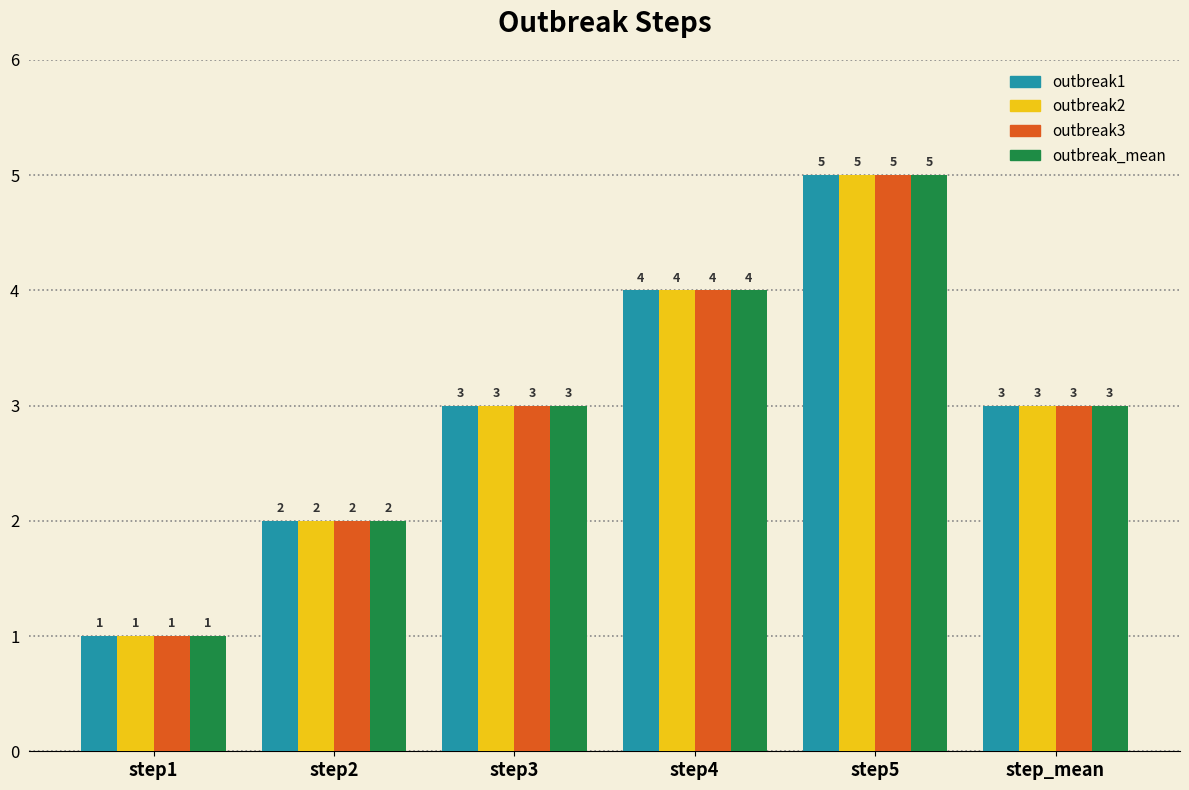

Reading left to right, transcribe all the data shown in this chart.

outbreak1: step1=1	step2=2	step3=3	step4=4	step5=5	step_mean=3
outbreak2: step1=1	step2=2	step3=3	step4=4	step5=5	step_mean=3
outbreak3: step1=1	step2=2	step3=3	step4=4	step5=5	step_mean=3
outbreak_mean: step1=1	step2=2	step3=3	step4=4	step5=5	step_mean=3